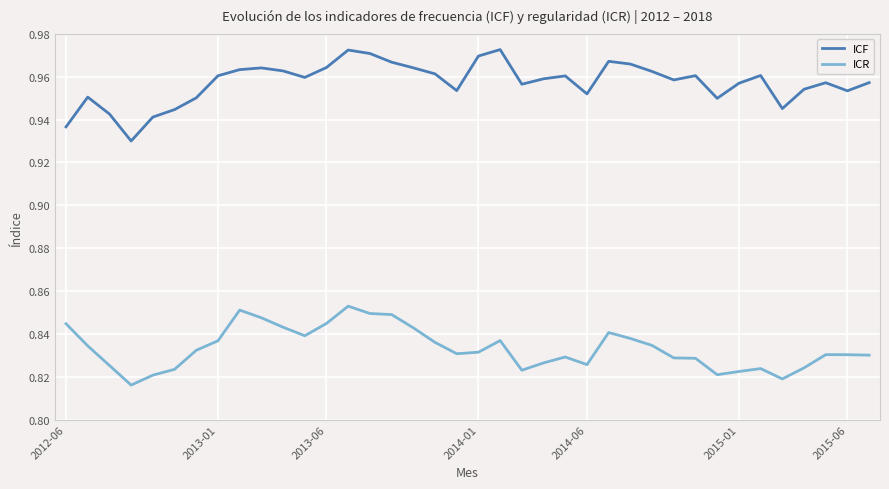

Which series has the largest range (max minus min)?

ICF